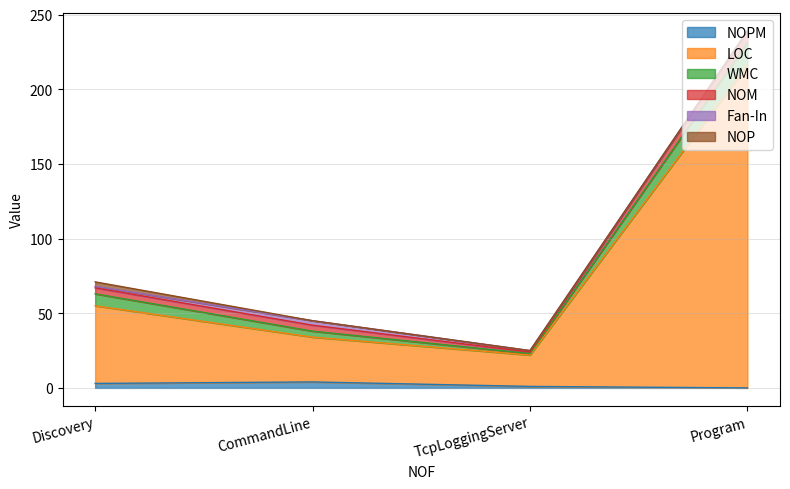

What is the total value across all series at Program?

239